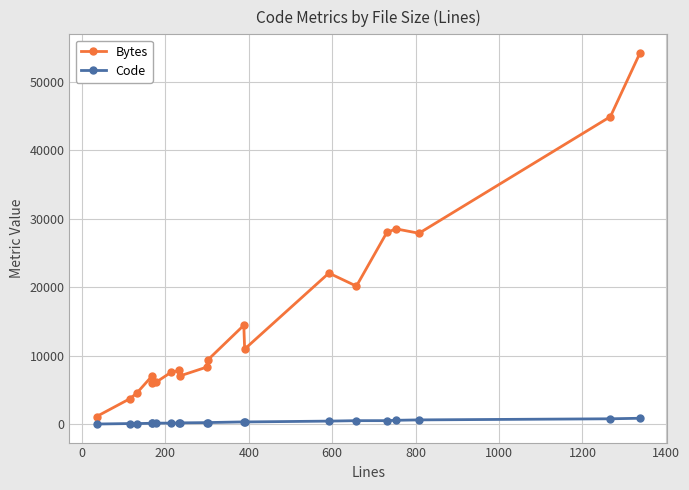

What is the maximum value shown in the chart?

54177